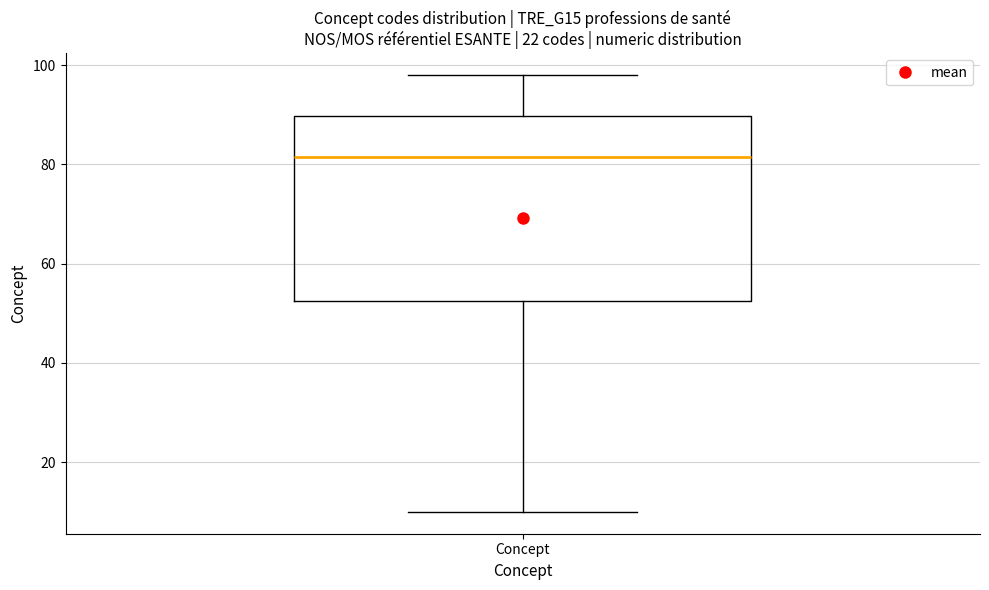

Read this box plot against the y-axis: the position of the median line, the range covered by the box, and the ends of both whiskers. The values are not printed on the chart, so give them approximately, as read against the axis.

median 82, box 52 to 90, whiskers 10 to 98